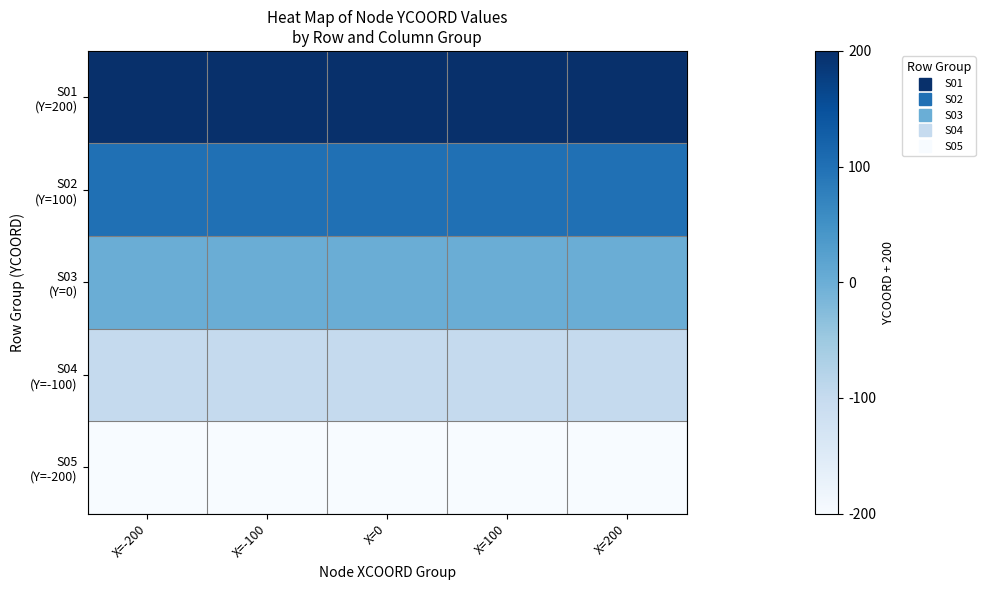

What is the total value across all series at X=200?

1000